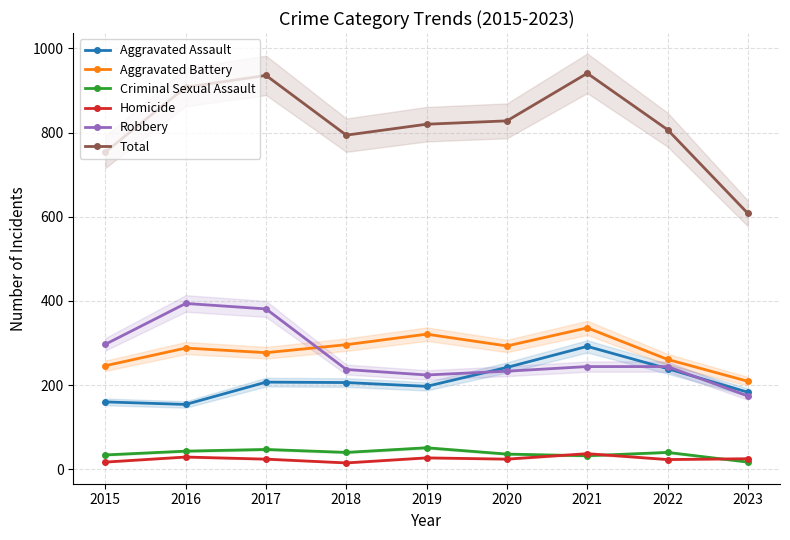

True or false: Aggravated Assault and Aggravated Battery cross at least once.

False